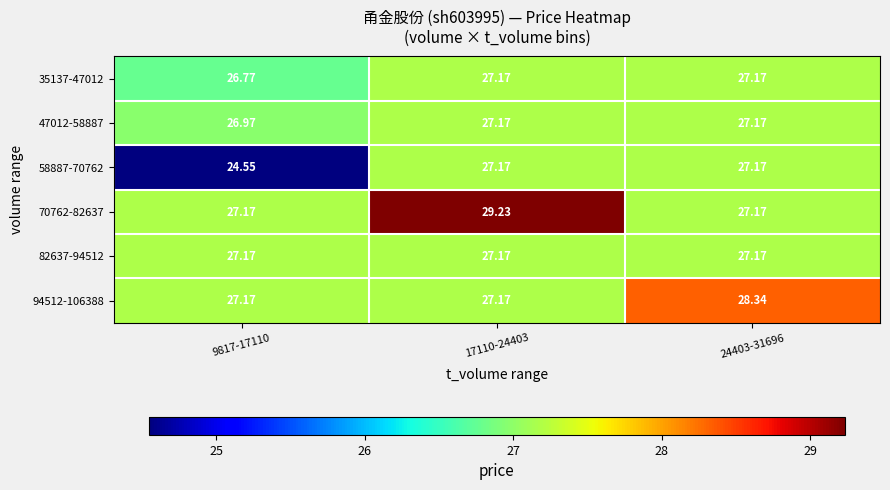

Count the number of categories in the chart.

3